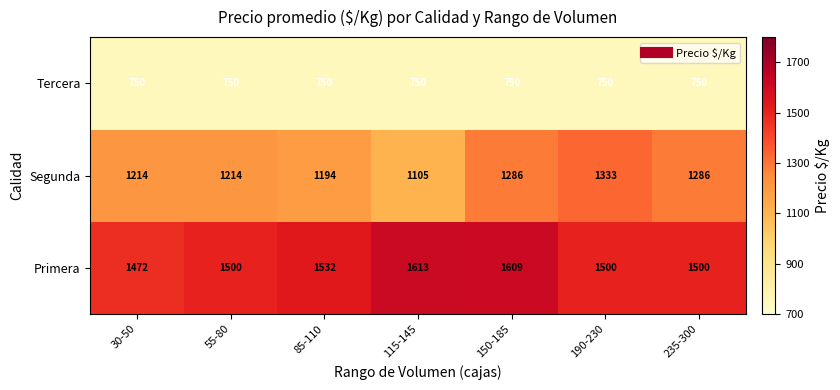

The Segunda series shows 1846 at 55-80. True or false?

False